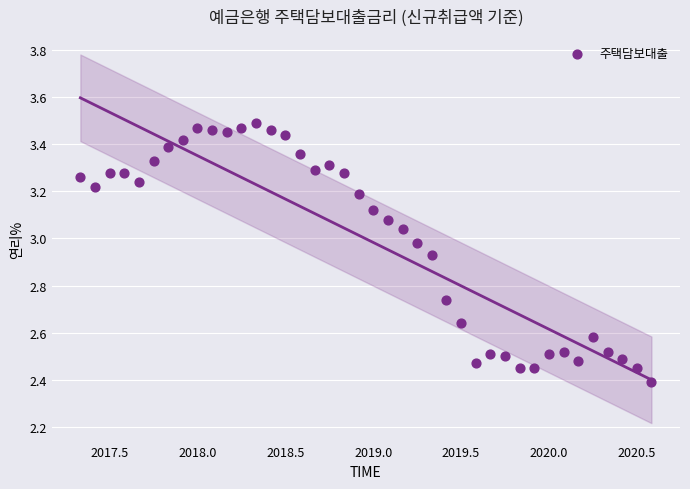

What is the range of Y values (max minus min)?

1.1